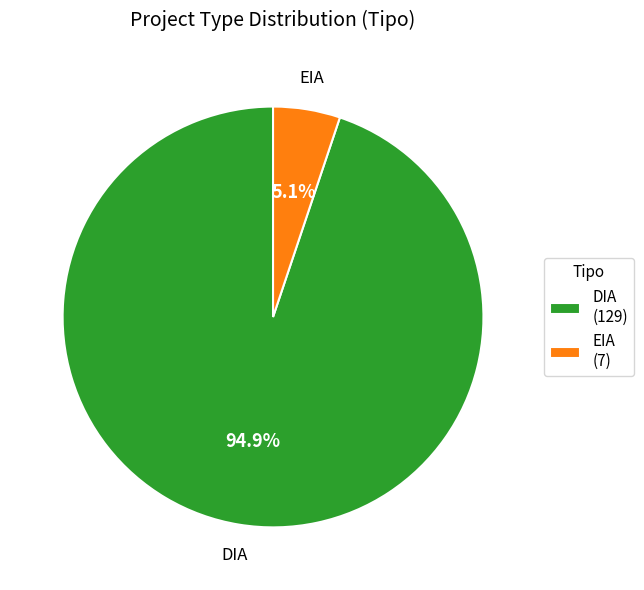

Which slice is the smallest?

EIA